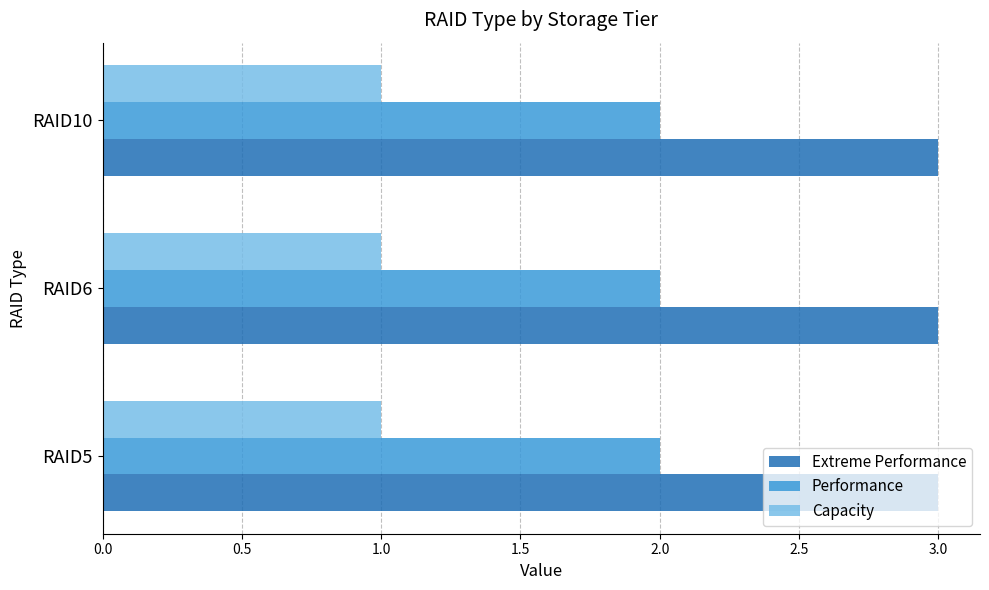

At RAID6, list the series in order from largest to smallest.

Extreme Performance, Performance, Capacity